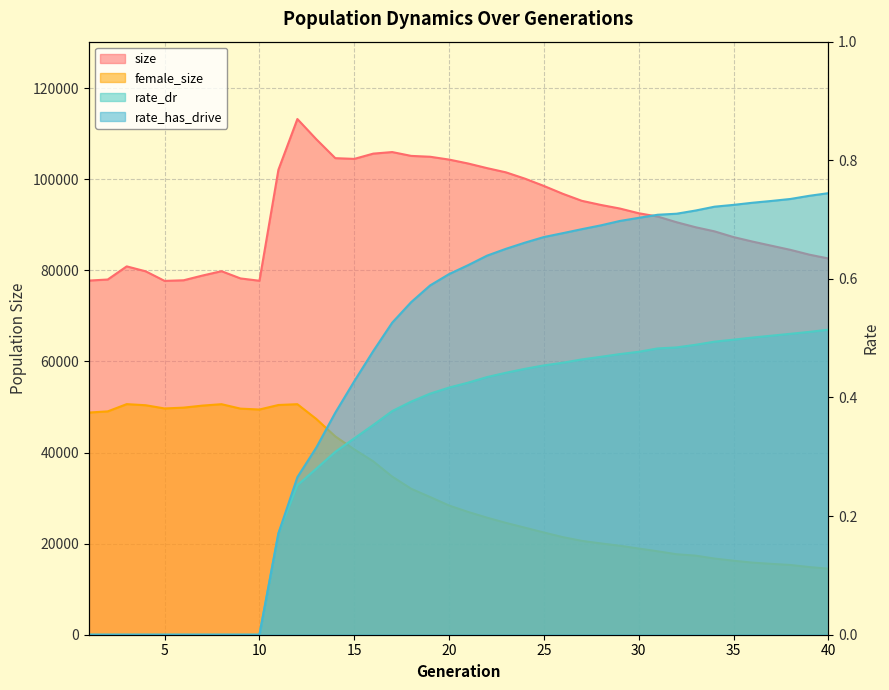

How many interior local valleys does the size series have?

3